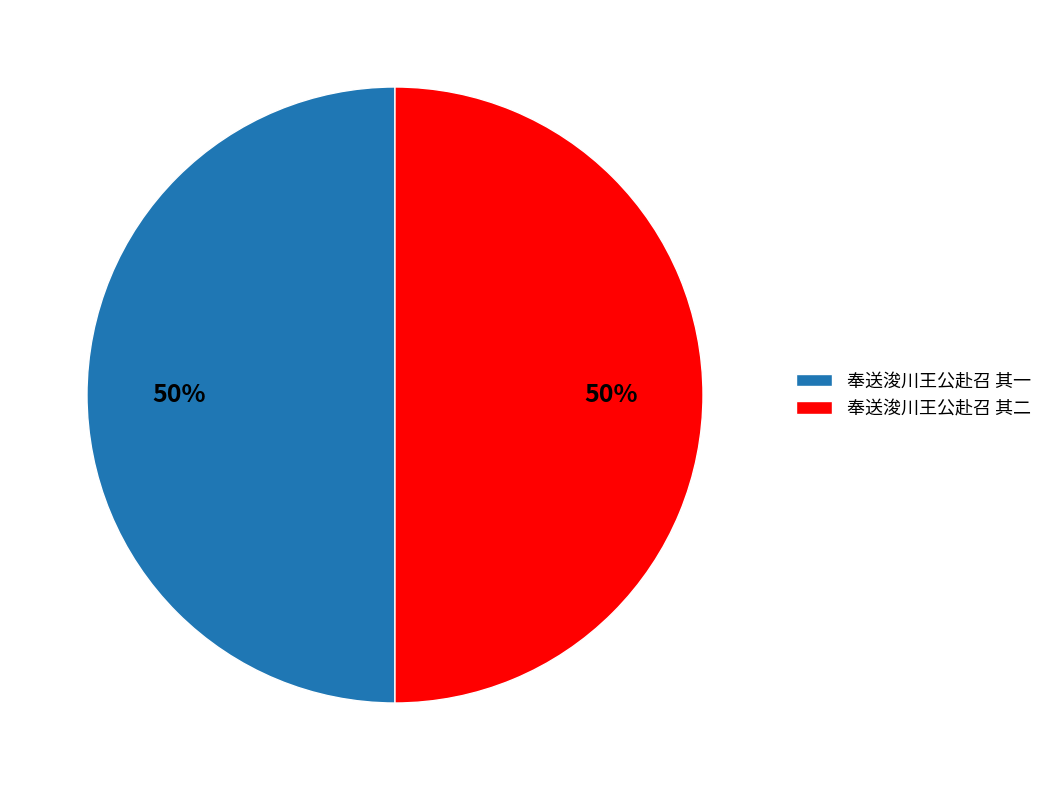

To the nearest percent, what percentage of the pie is 奉送浚川王公赴召 其一?

50%